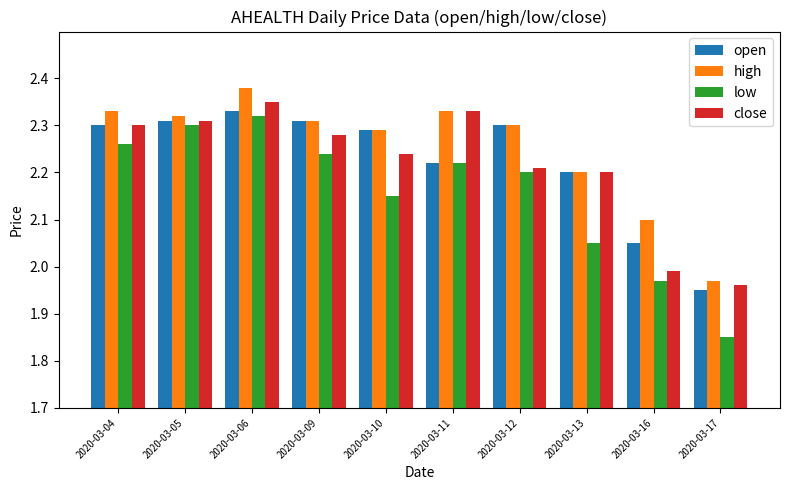

True or false: high has a value of 1.1 at 2020-03-16.

False